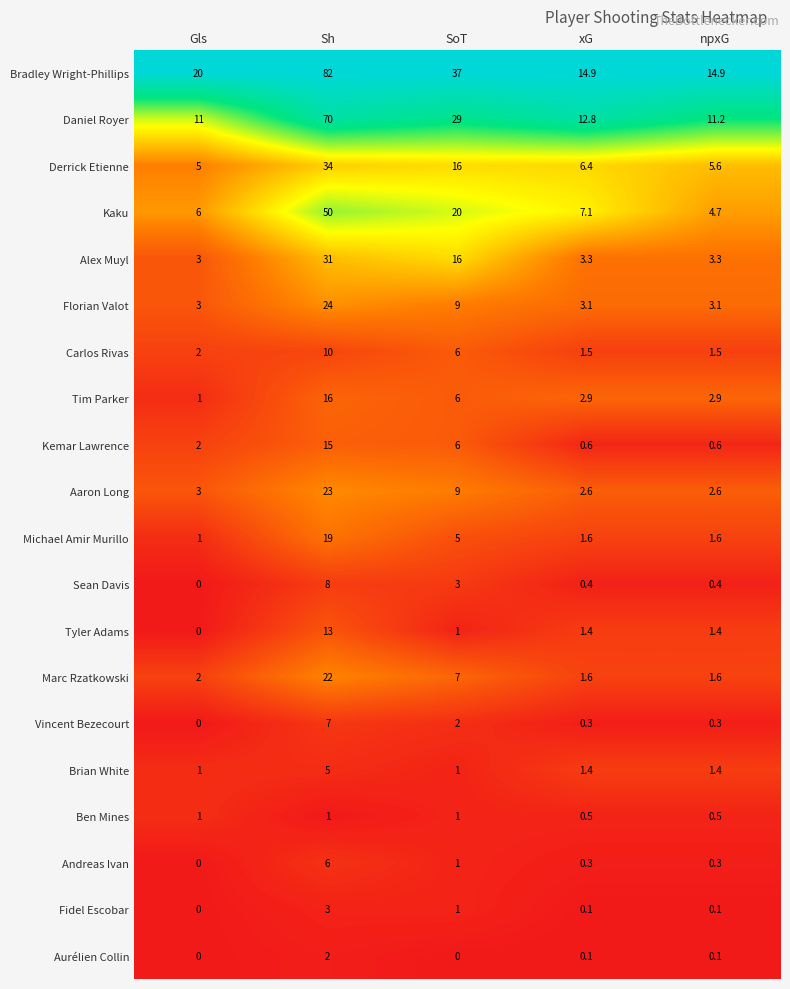

List the series in order of their peak value, highest first.

Bradley Wright-Phillips, Daniel Royer, Kaku, Derrick Etienne, Alex Muyl, Florian Valot, Aaron Long, Marc Rzatkowski, Michael Amir Murillo, Tim Parker, Kemar Lawrence, Tyler Adams, Carlos Rivas, Sean Davis, Vincent Bezecourt, Andreas Ivan, Brian White, Fidel Escobar, Aurélien Collin, Ben Mines